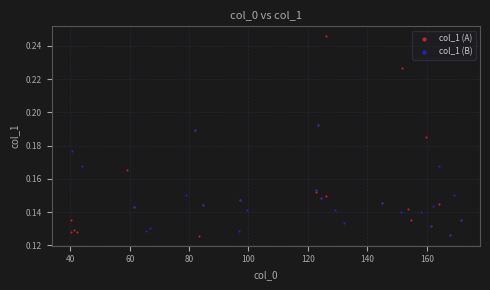

Which series has the largest Y range (max minus min)?

col_1 (A)